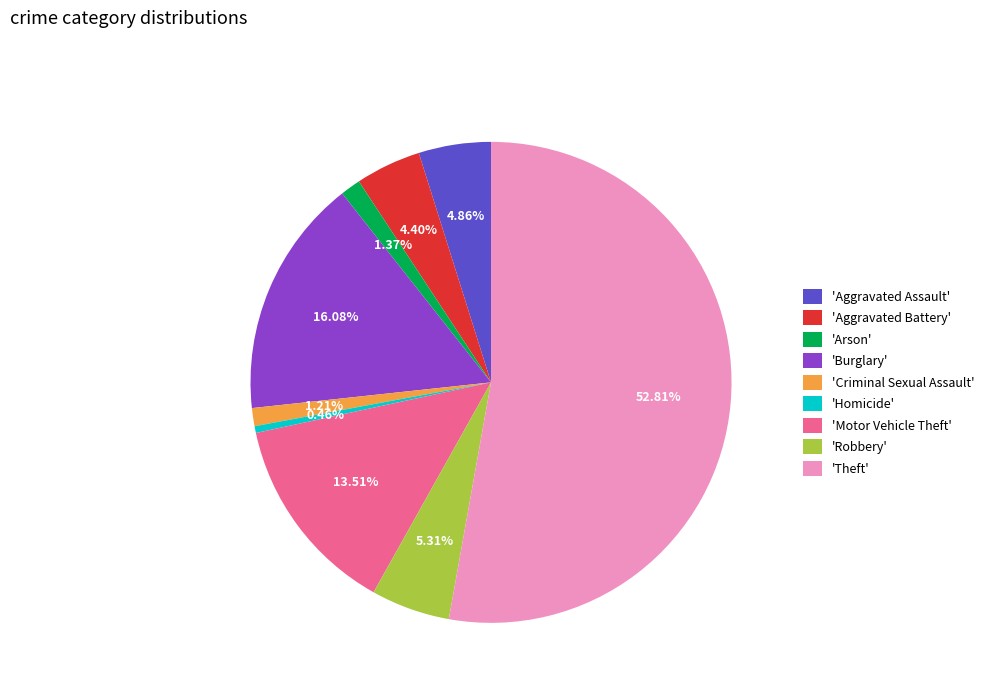

Which slice is the largest?

'Theft'